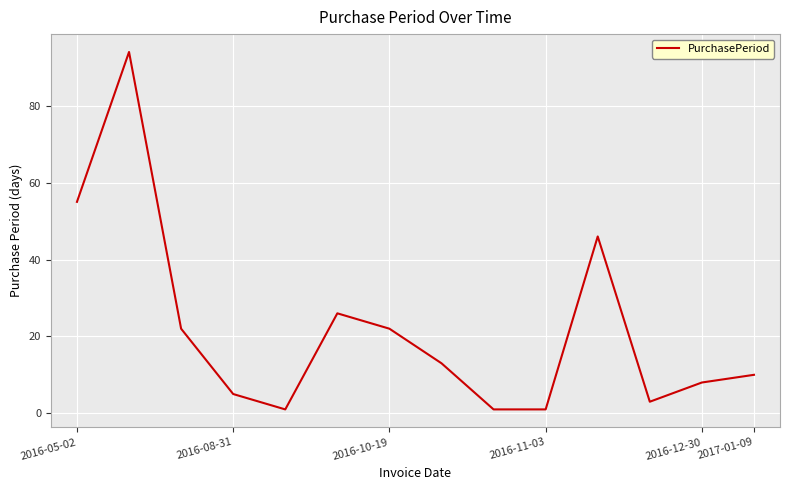

Reading right to left, extract all data points from this chart.

10	8	3	46	1	1	13	22	26	1	5	22	94	55